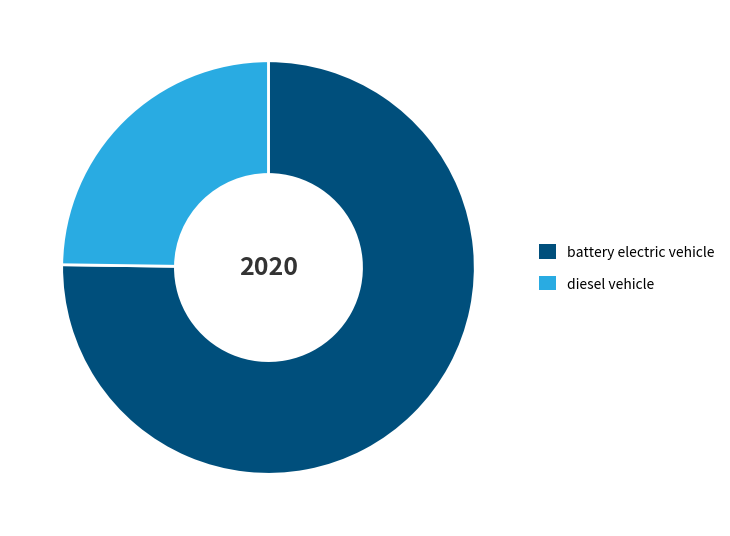

Which has a higher value, battery electric vehicle or diesel vehicle?

battery electric vehicle